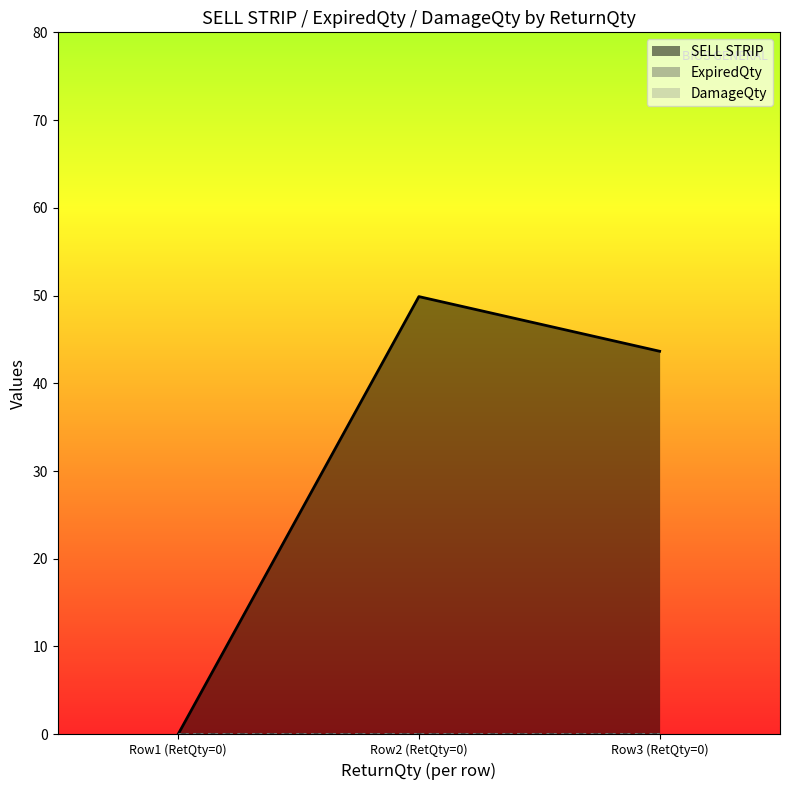

Rank the series at 0 from highest to lowest value.

SELL STRIP, ExpiredQty, DamageQty